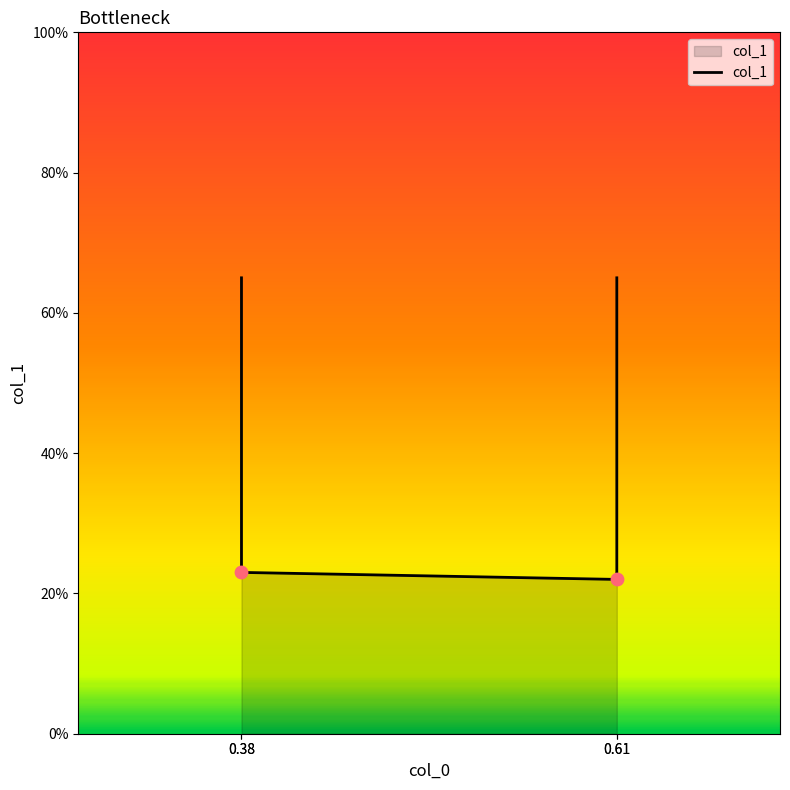

Which has a higher value, 0.38 or 0.38?

0.38